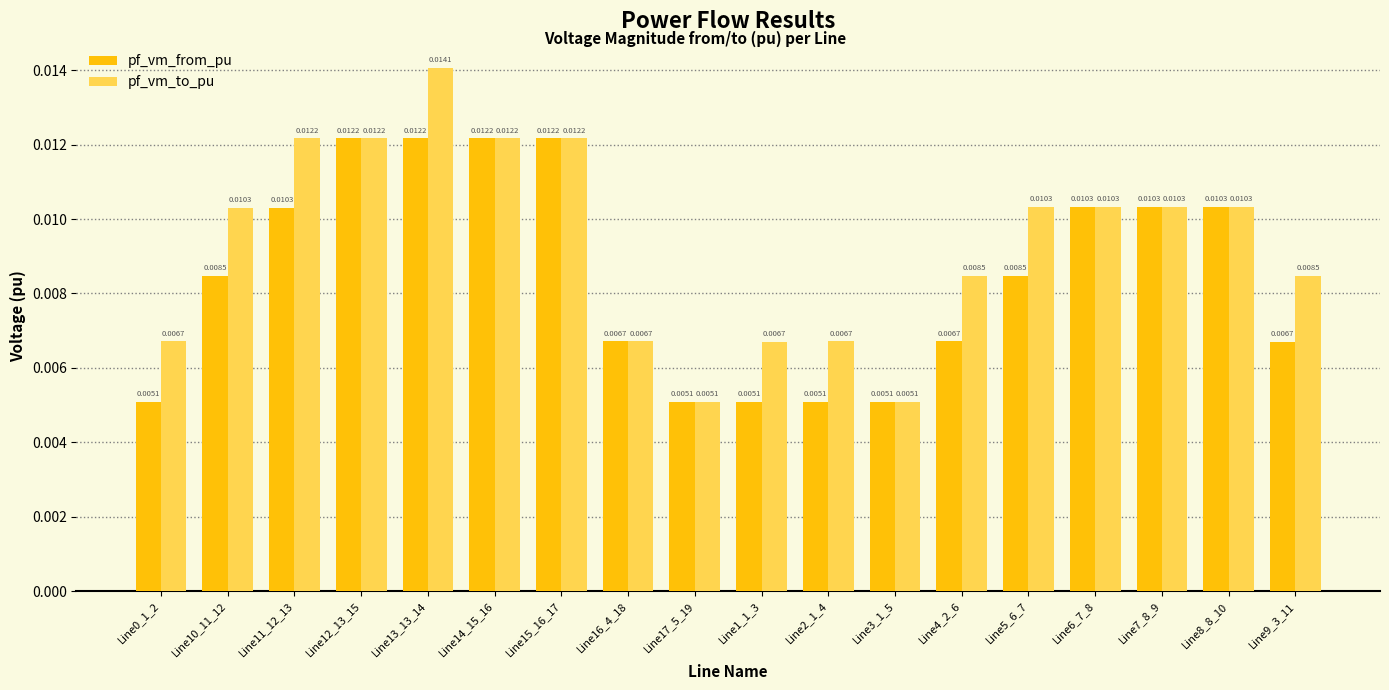

List the series in order of their peak value, lowest first.

pf_vm_from_pu, pf_vm_to_pu